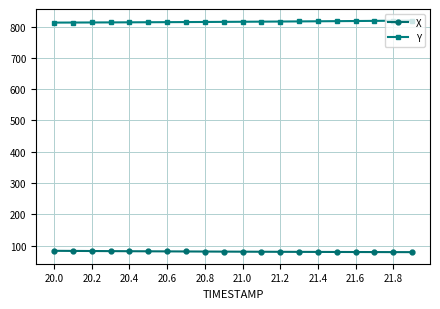

Rank the series by their average value, from lowest to highest.

X, Y